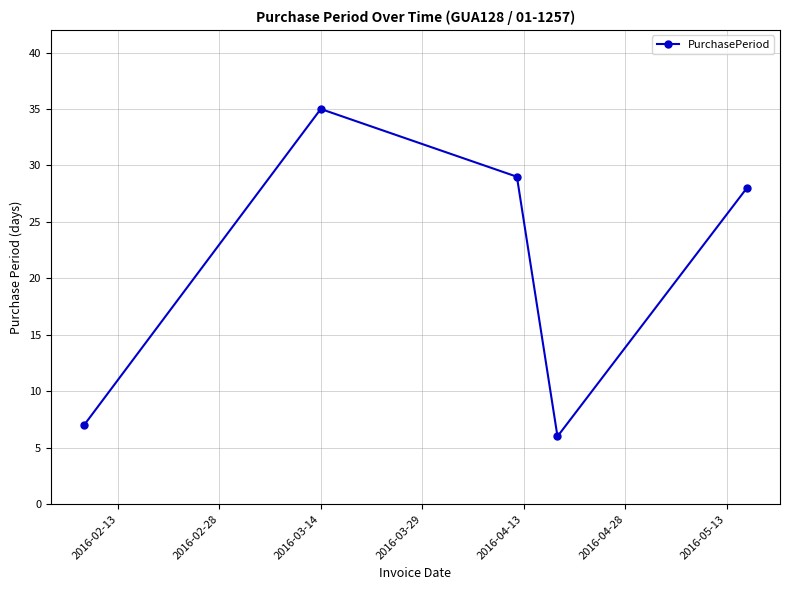

What is the greatest value displayed?

35